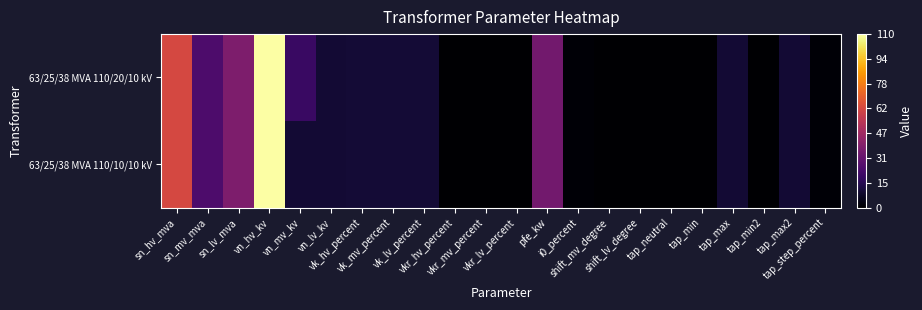

What is the total value across all series at vkr_hv_percent?

0.6